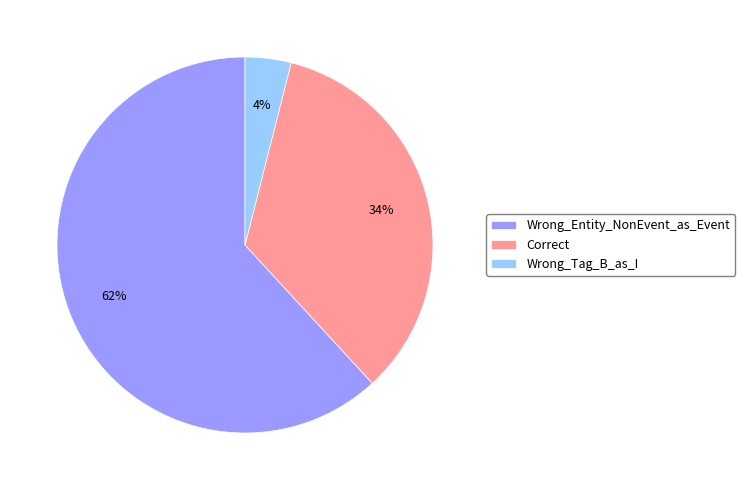

Between Wrong_Entity_NonEvent_as_Event and Correct, which is larger?

Wrong_Entity_NonEvent_as_Event